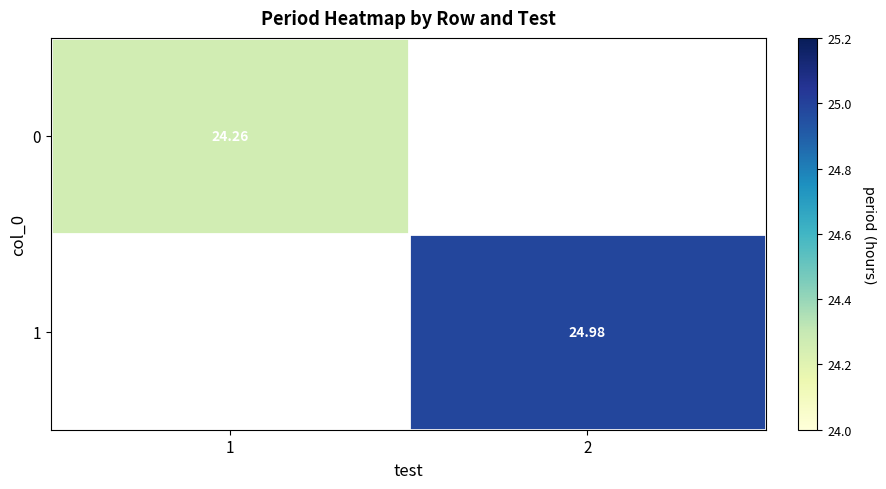

Is the value of 1 at 2 greater than the value of 0 at 1?

Yes